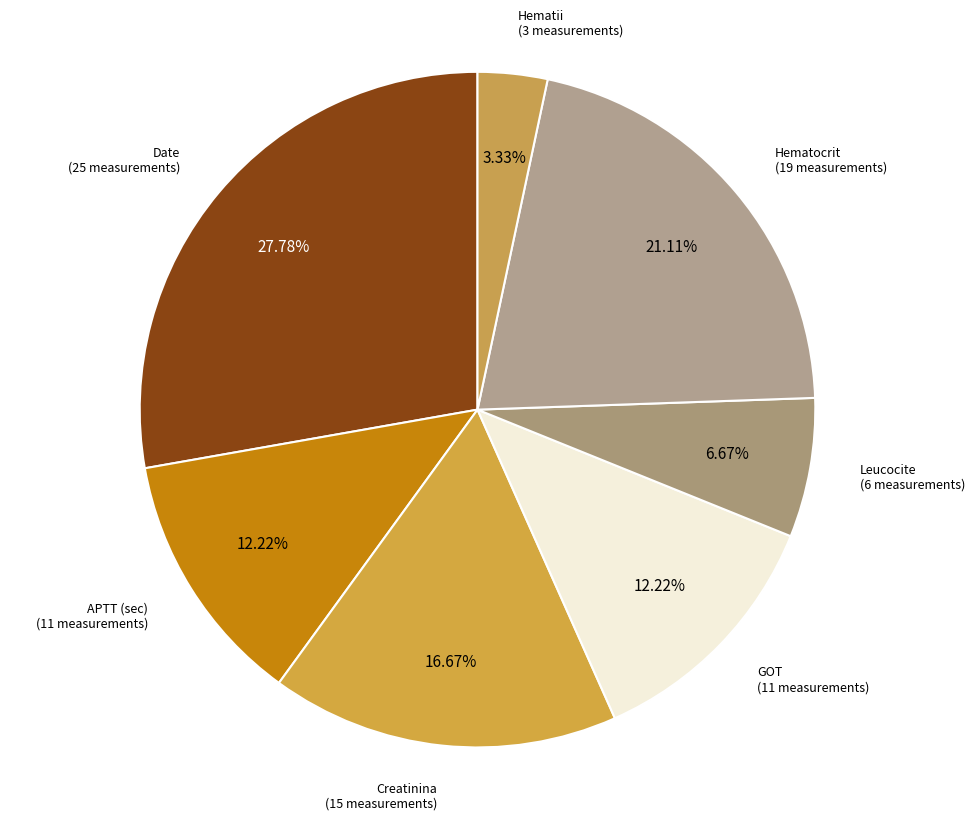

Approximately how many times larger is the value at Date compared to Hematocrit?

1.3